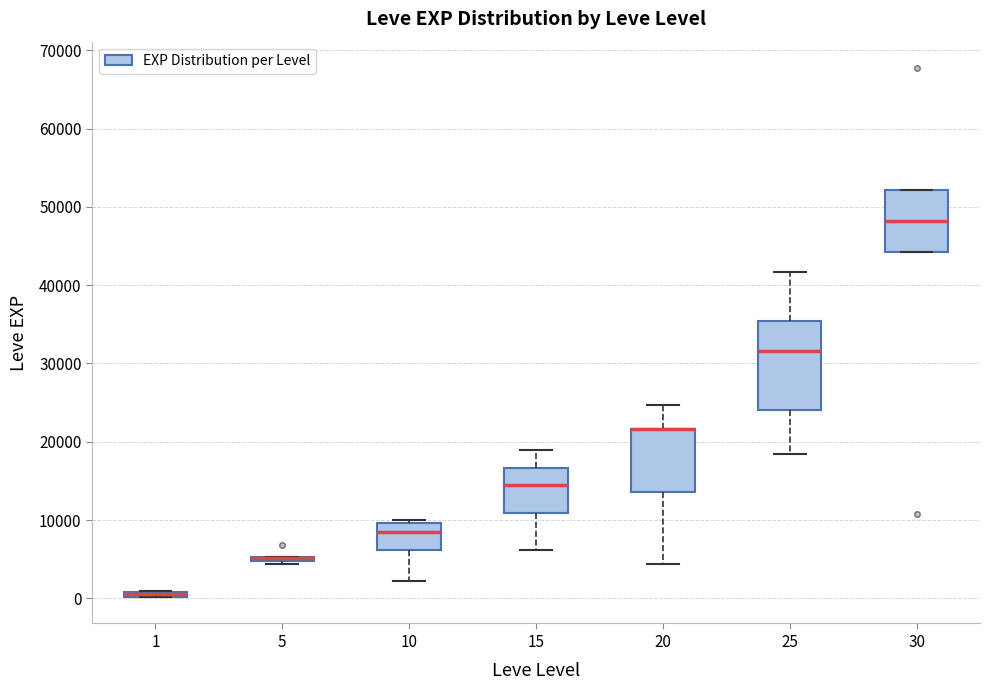

Comparing the boxes themselves (not the whiskers), which one is the tallest?

25